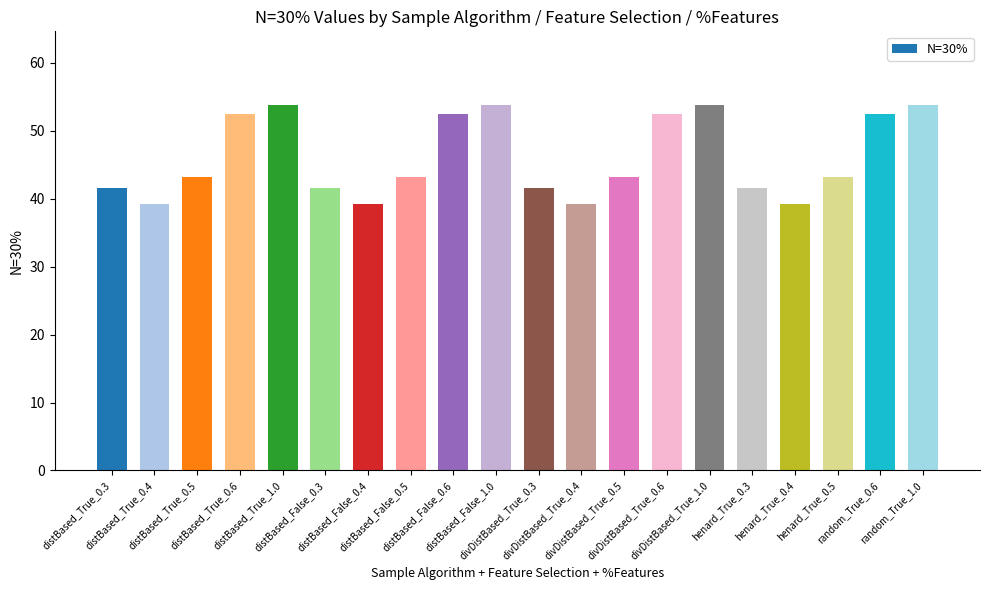

True or false: the data shows 52.4 at random_True_0.6.

True